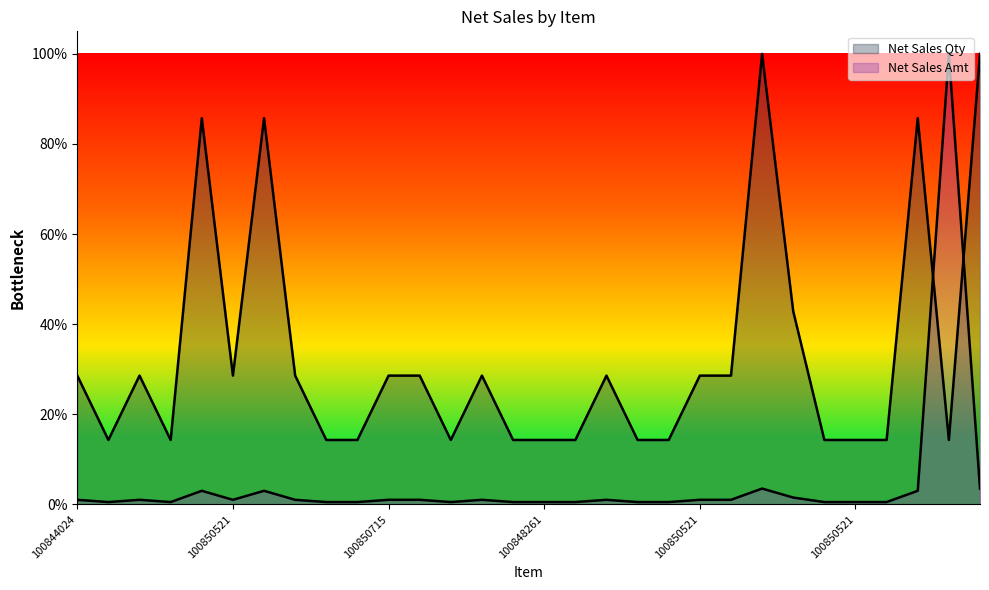

True or false: Net Sales Amt has more than 0 interior local peaks.

True